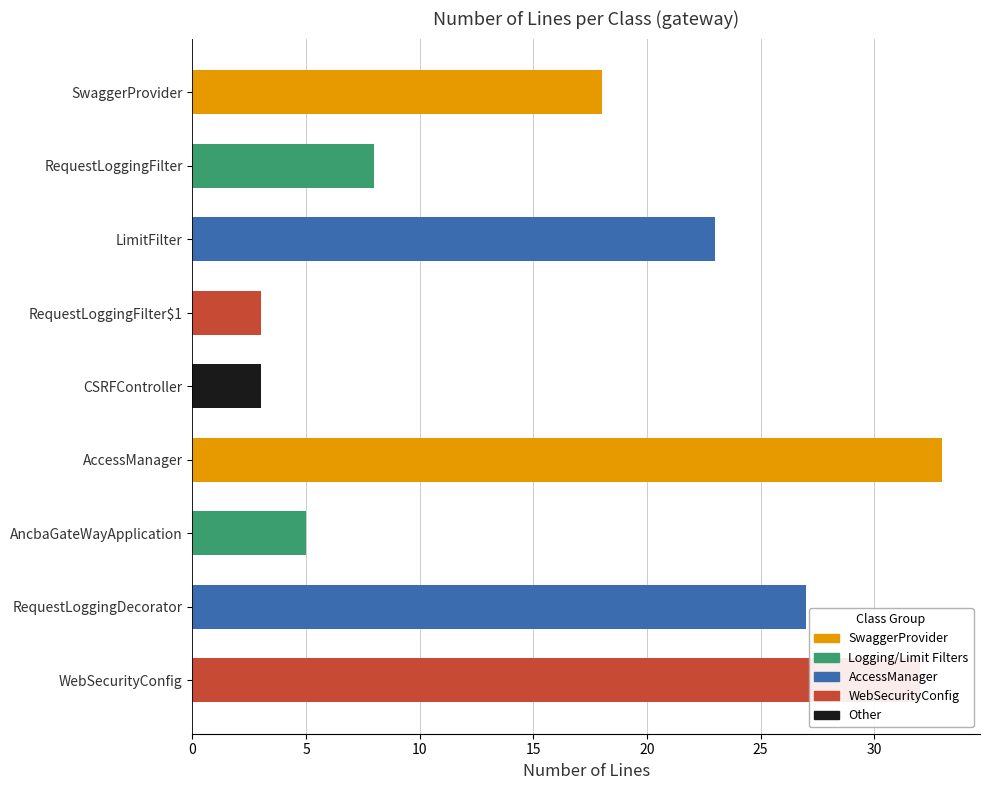

The value at AncbaGateWayApplication is 5. True or false?

True